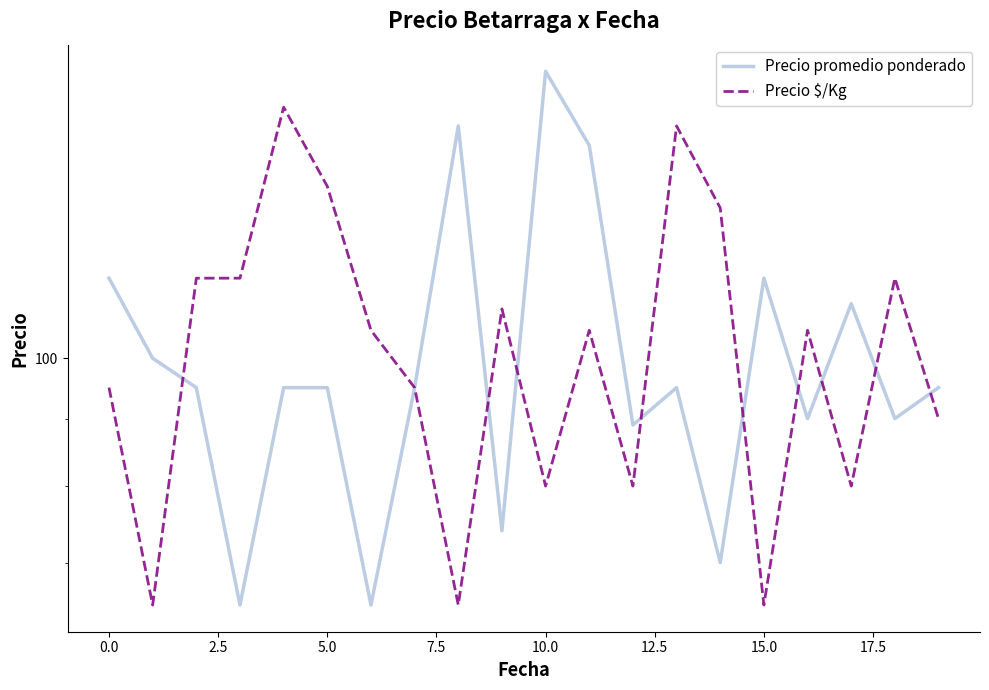

How many times do Precio promedio ponderado and Precio $/Kg cross each other?

9